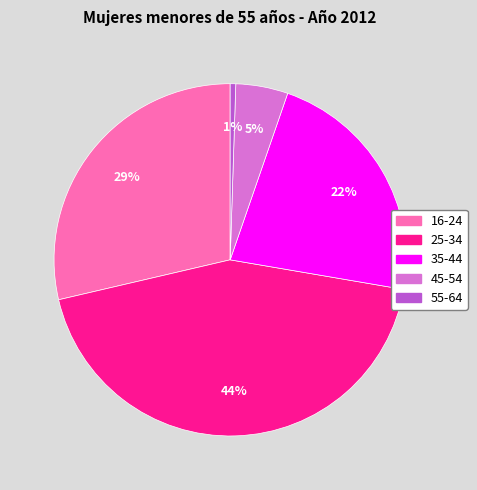

Between 55-64 and 25-34, which is larger?

25-34